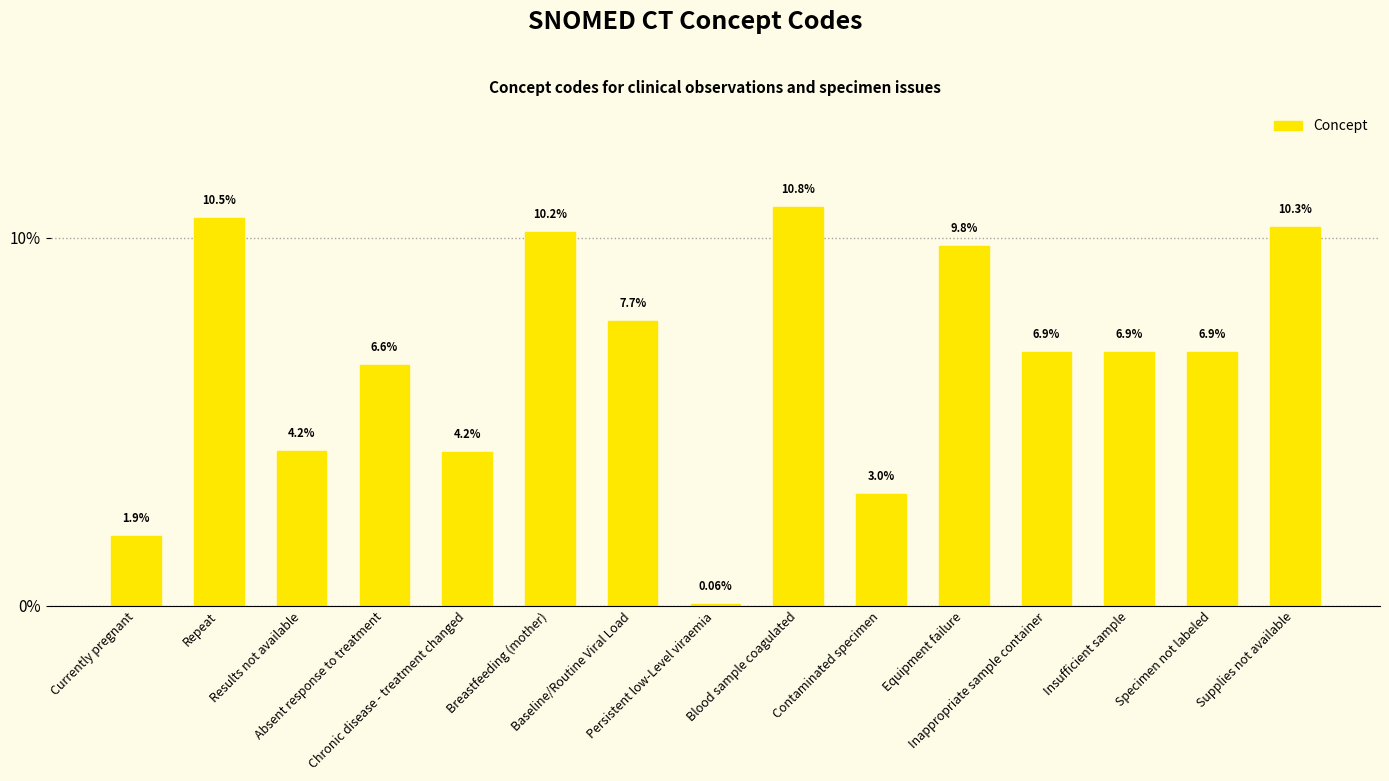

What is the average value?

6.7